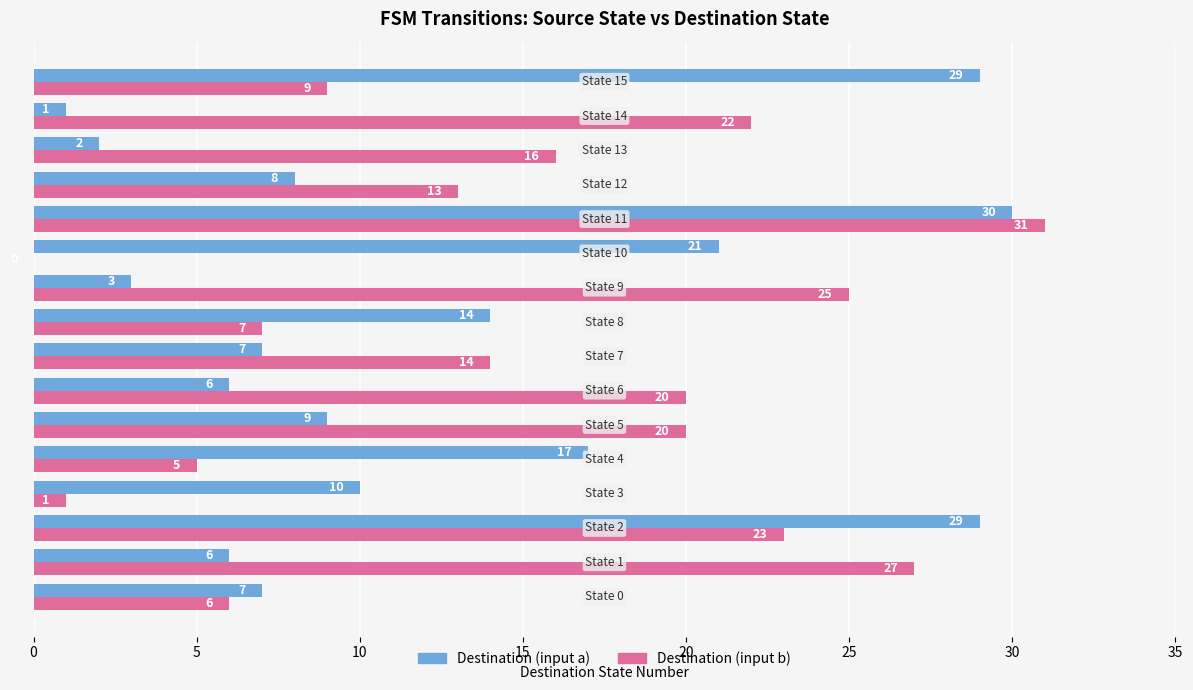

Count the number of categories in the chart.

16